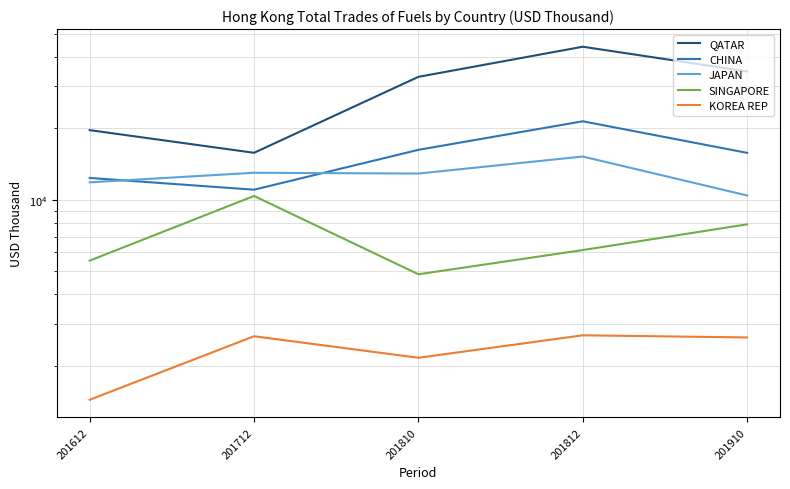

What is the total value across all series at 201612?

50787.2